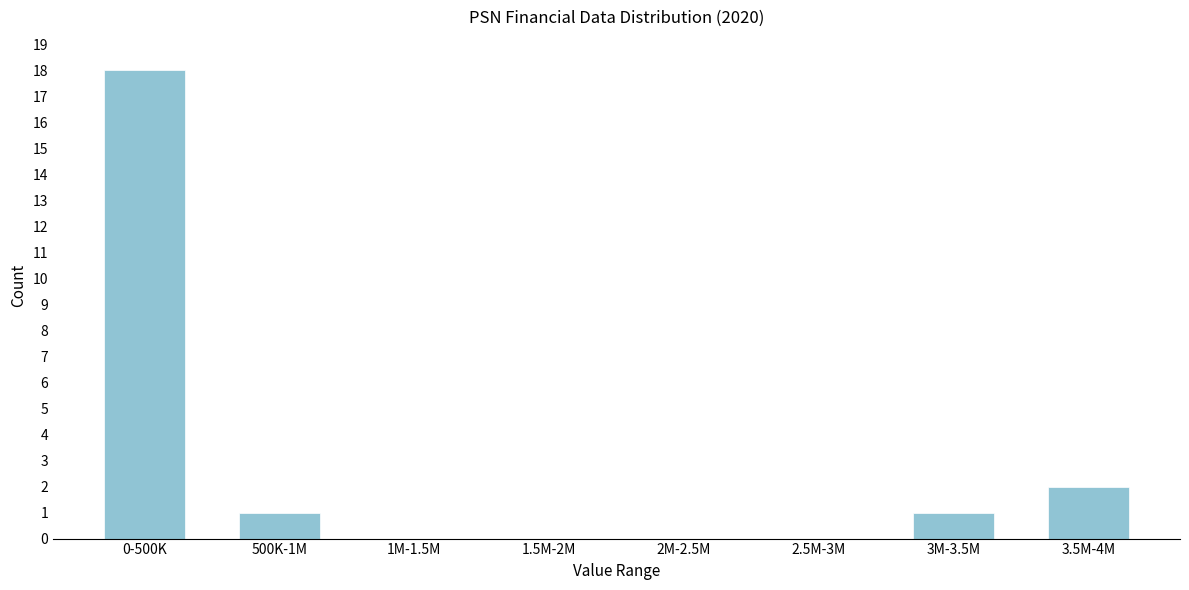

Reading right to left, what are all the values shown in this chart?

3.5M-4M=2	3M-3.5M=1	2.5M-3M=0	2M-2.5M=0	1.5M-2M=0	1M-1.5M=0	500K-1M=1	0-500K=18